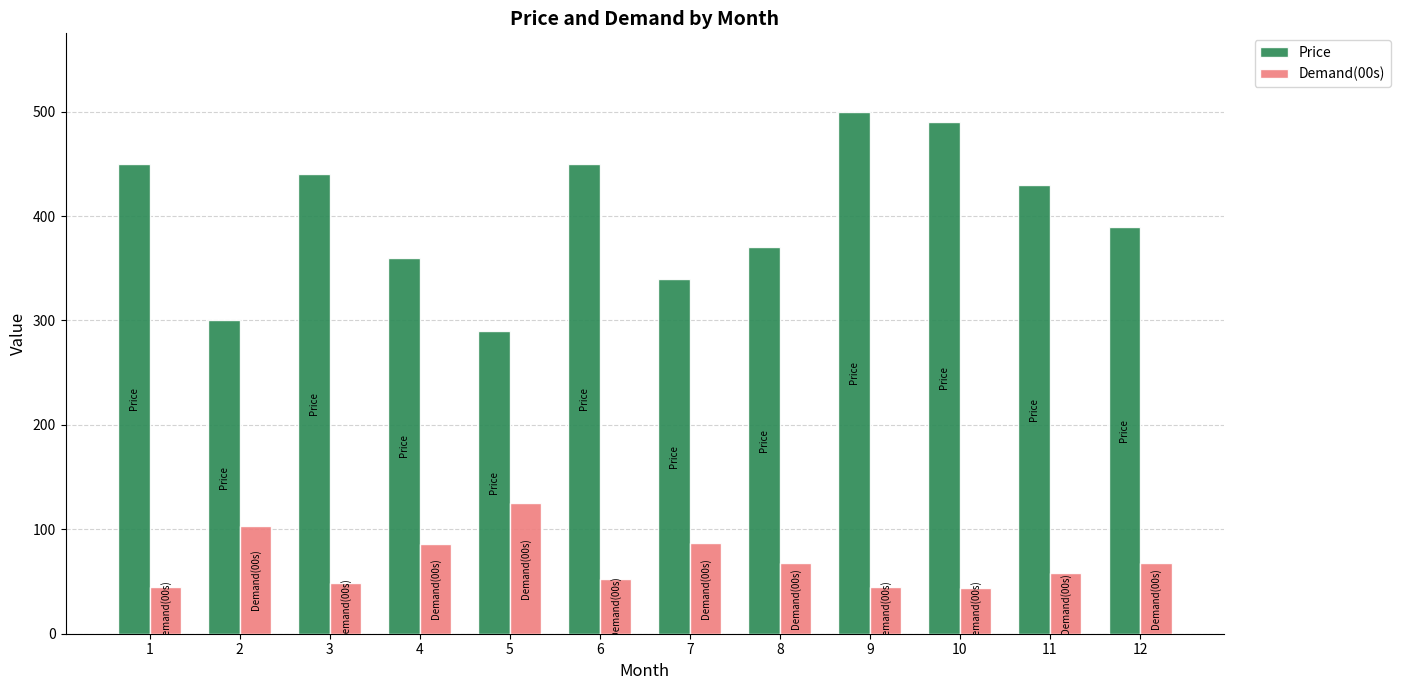

Which series changed the most between 6 and 8?

Price